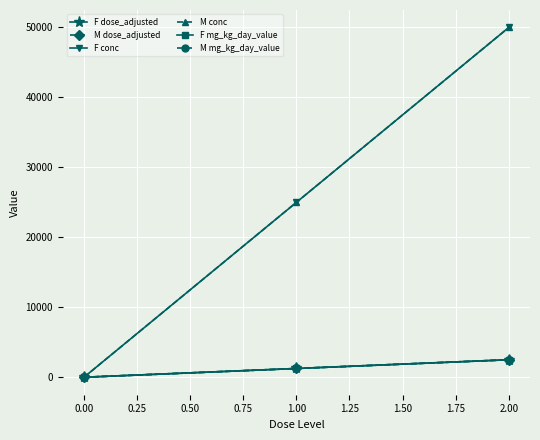

Is this an area chart (filled region under the line)?

No